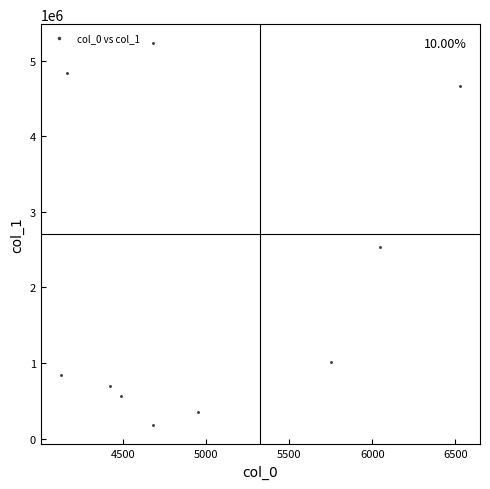

What Y value in the scatter plot is closest to 2703146?

2539168